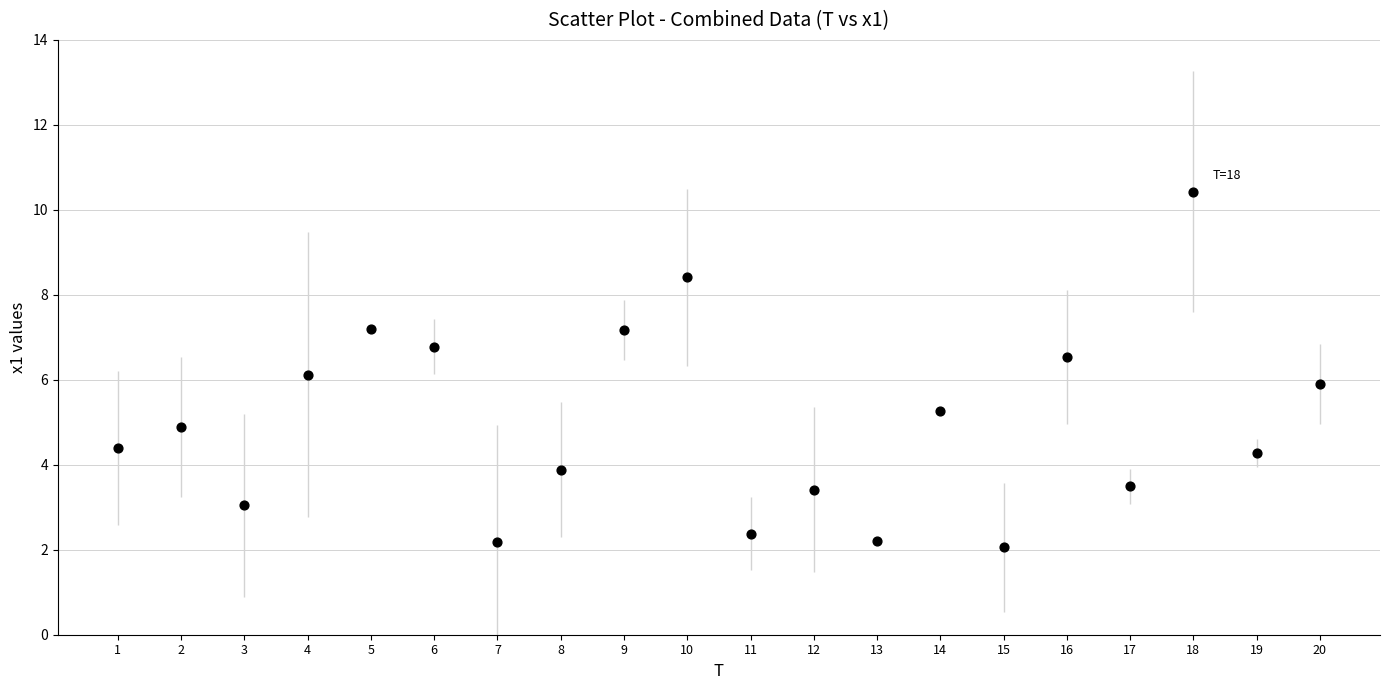

What is the range of Y values (max minus min)?

8.4